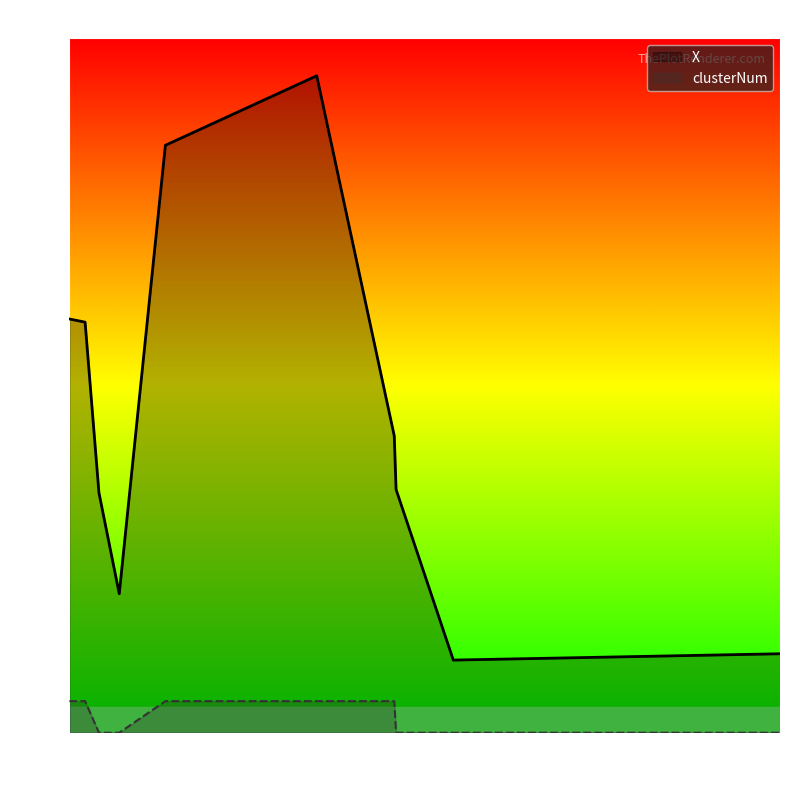

Which series has the largest total across all categories?

X